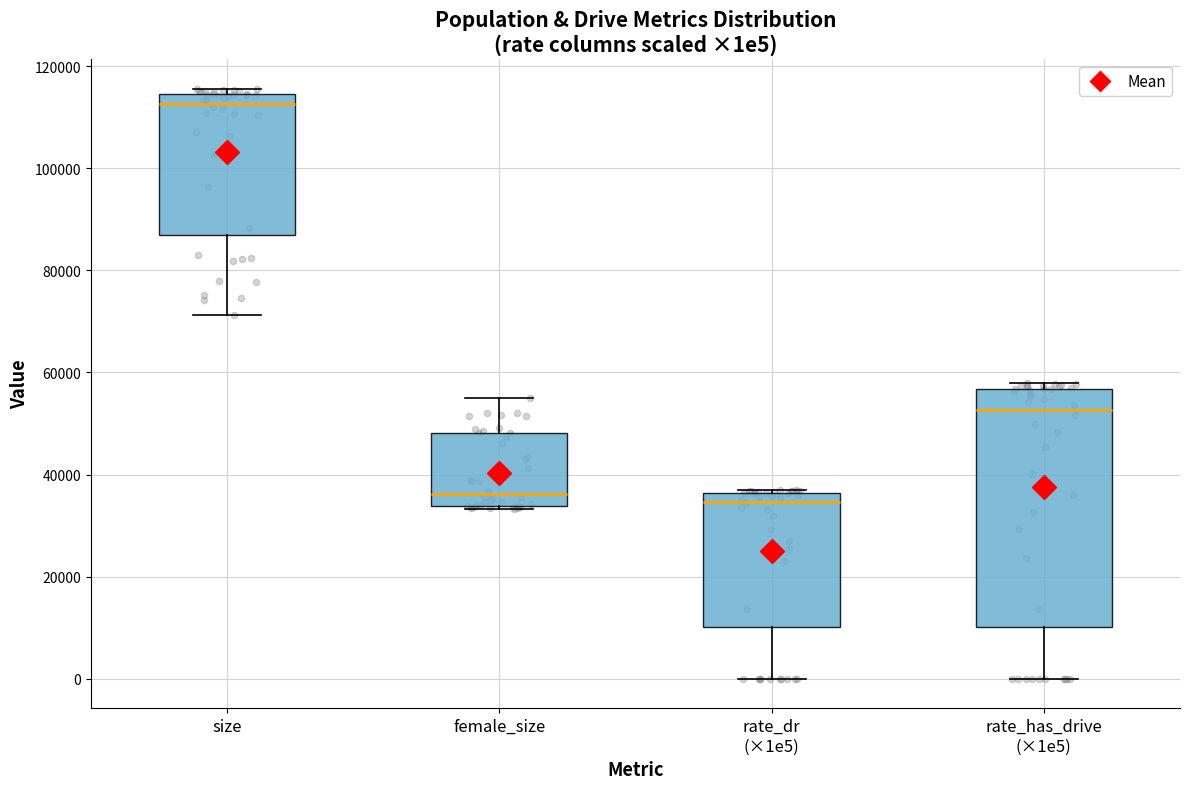

Where is the lower edge of the box for size on the y-axis? The values are not printed on the chart, so give them approximately, as read against the axis.

88000